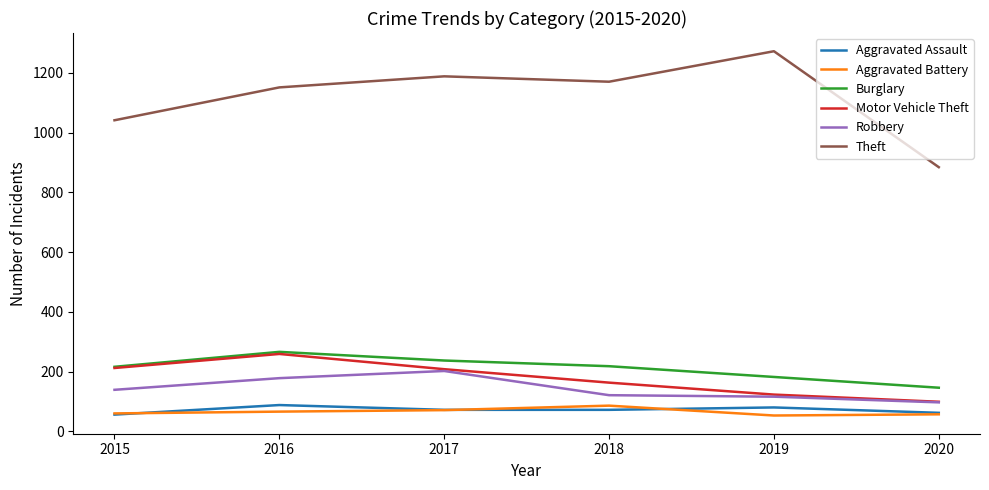

What is the average value of the Aggravated Assault series?

72